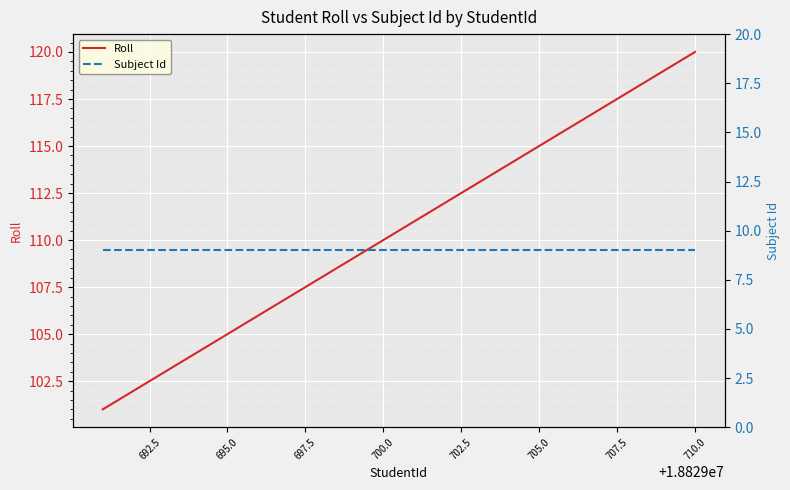

Which category has the highest value in the Roll series?

710.0